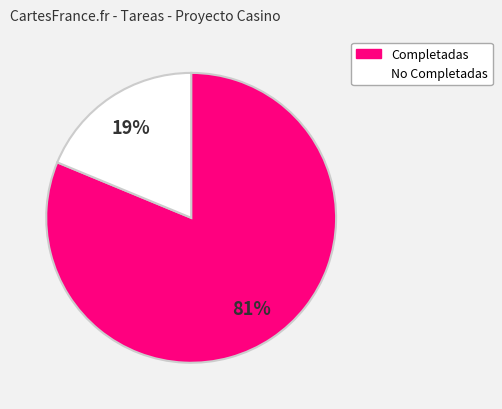

To the nearest percent, what percentage of the pie is Completadas?

81%